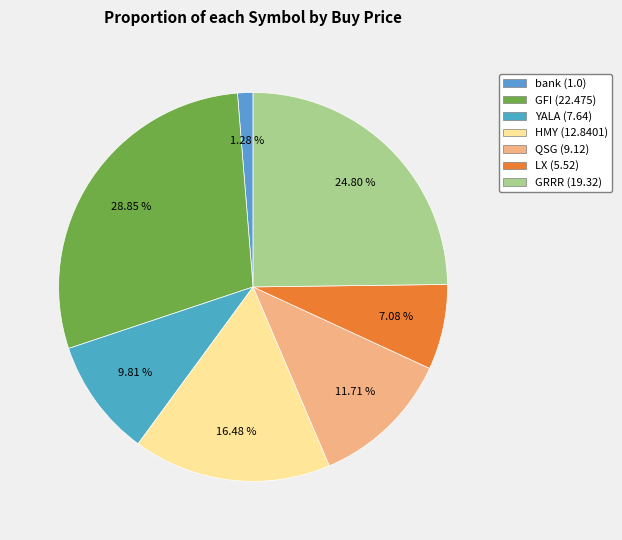

How many segments does this pie chart have?

7